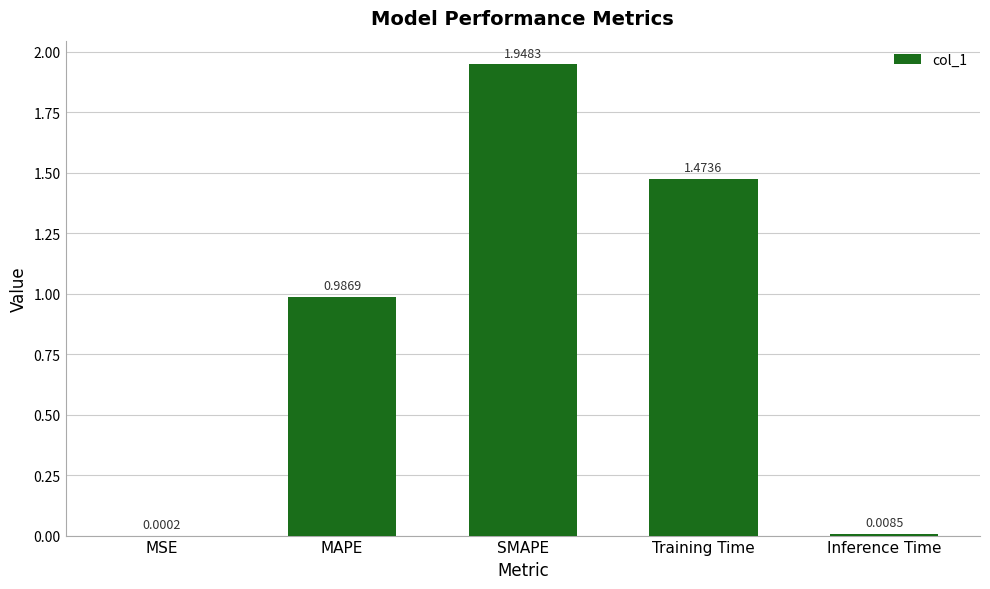

Where is the data nearest to the value 0?

MSE